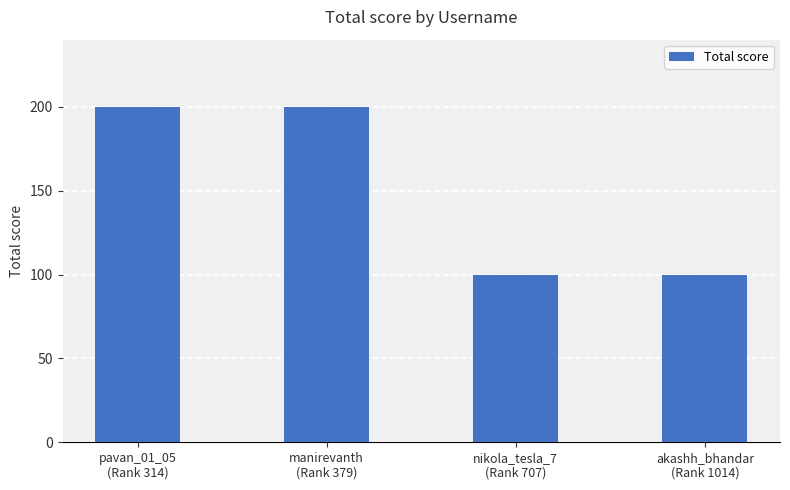

What is the greatest value displayed?

200